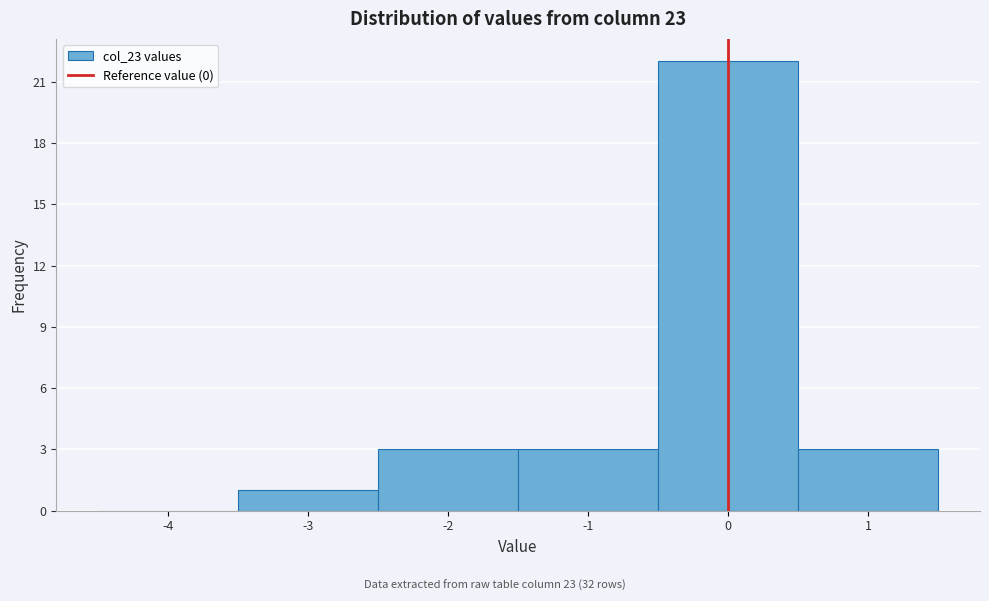

What is the height of the bar covering -3.5 to -2.5 on the x-axis? The values are not printed on the chart, so give them approximately, as read against the axis.

1